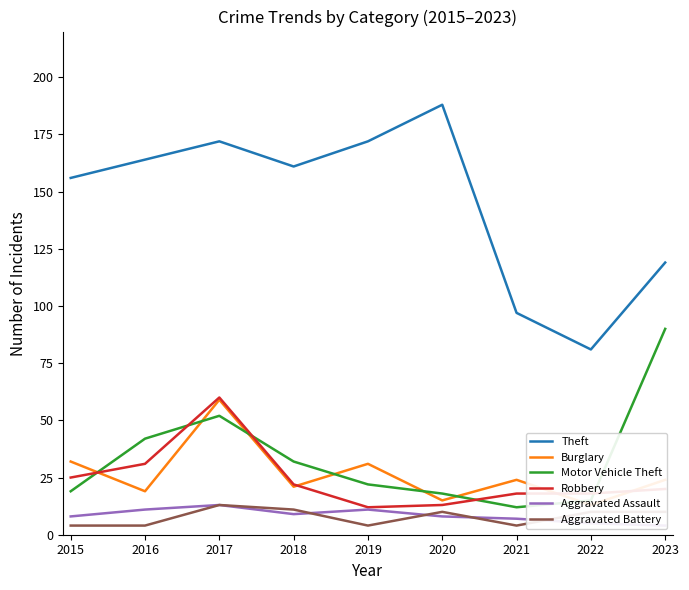

What is the average value of the Motor Vehicle Theft series?

34